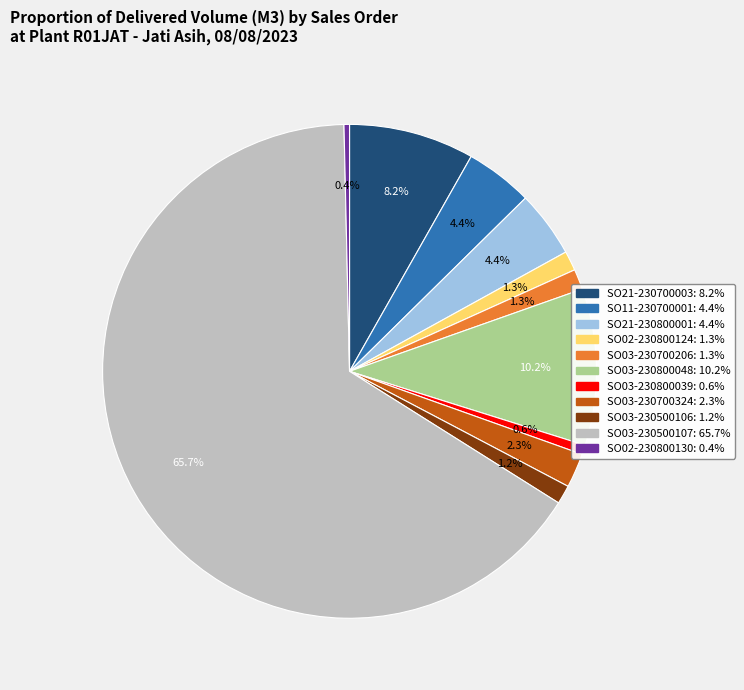

Is there any slice that represents more than half of the pie?

Yes